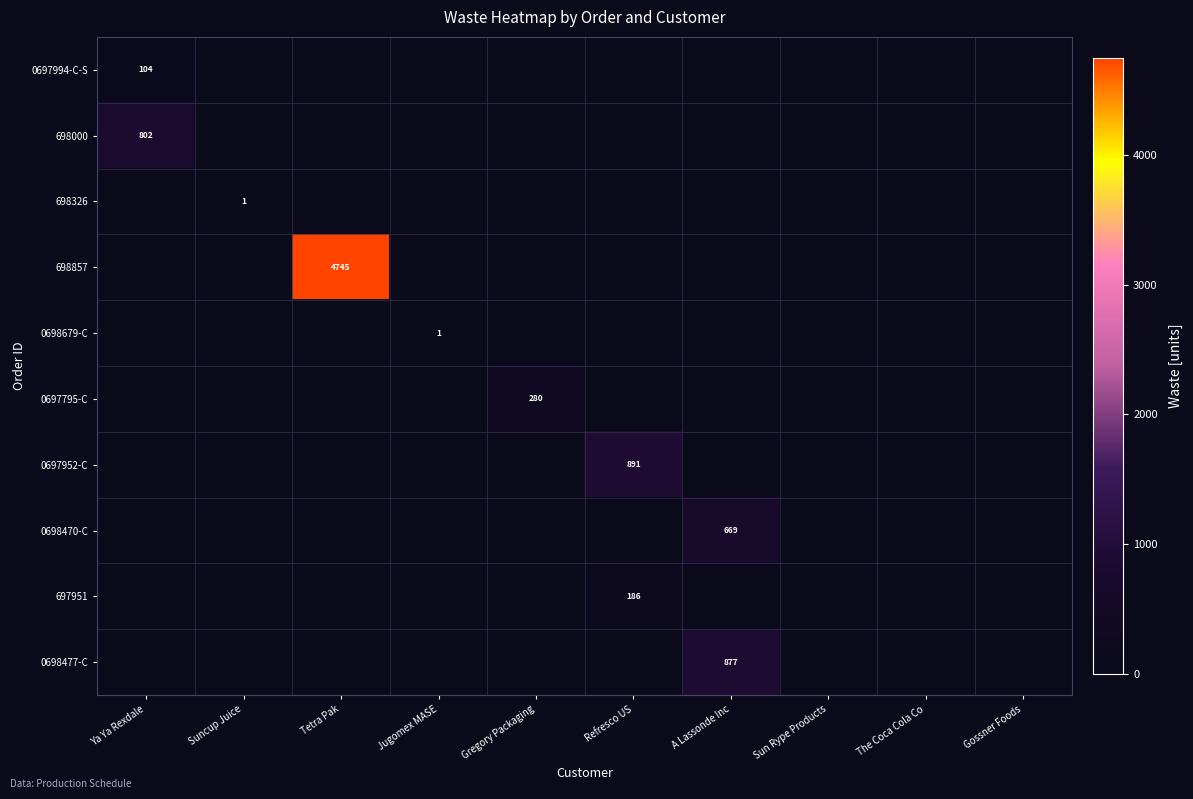

What is the total value across all series at Gregory Packaging?

280